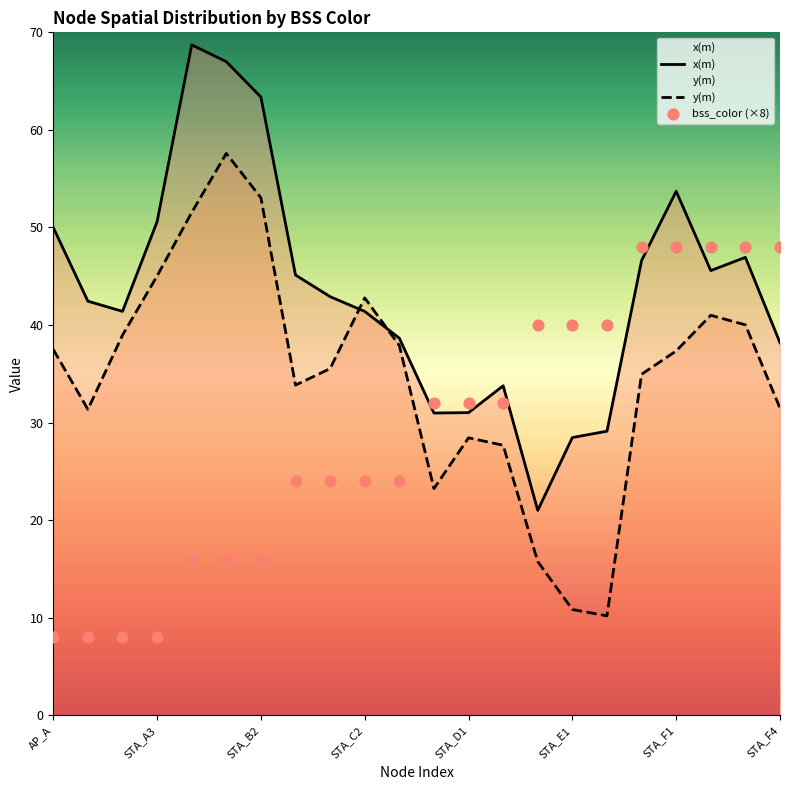

Is it true that x(m) equals 101.4 at STA_B2?

False